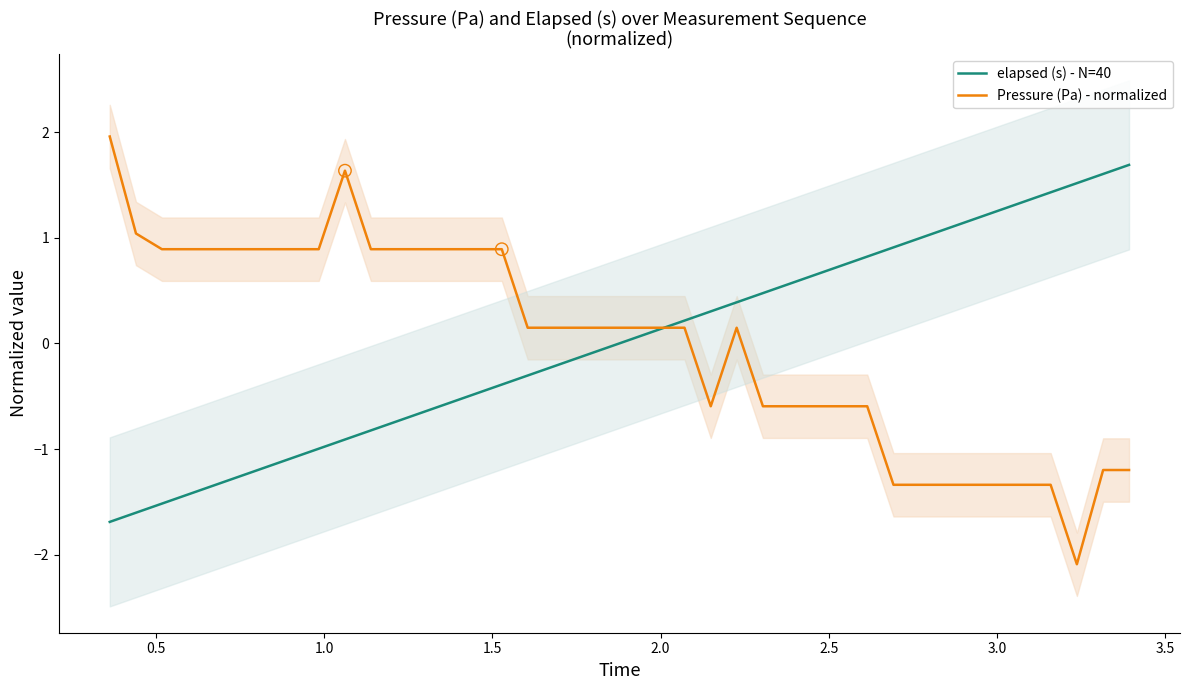

Which series has the largest Y range (max minus min)?

Pressure (Pa) - normalized